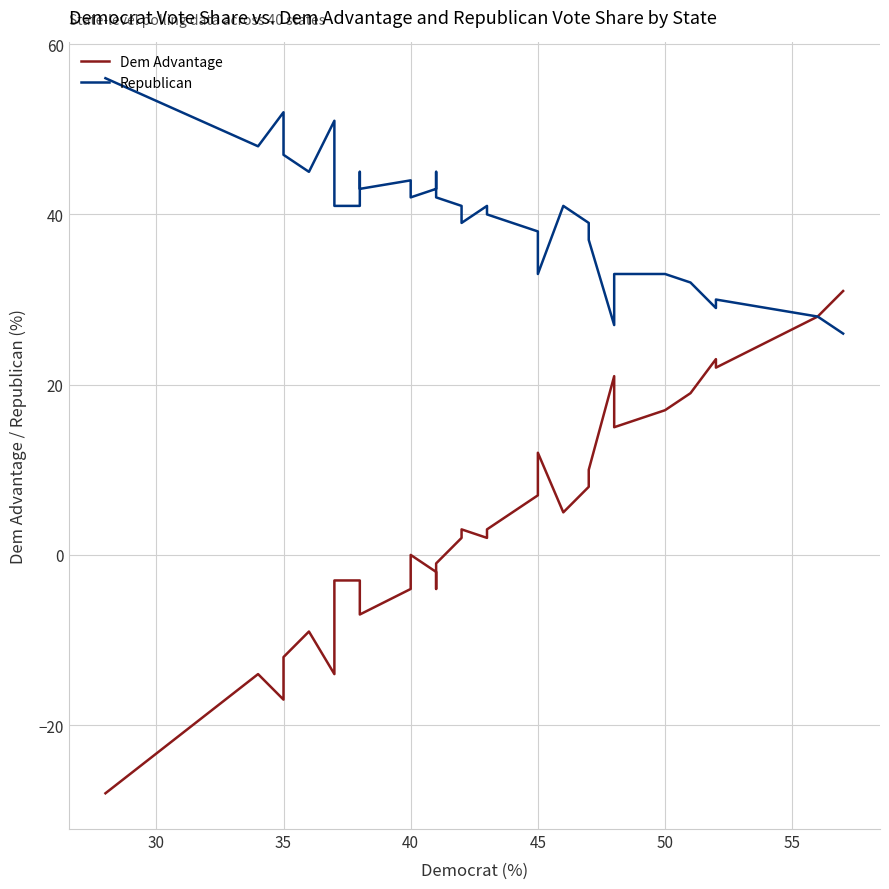

What is the maximum value shown in the chart?

56